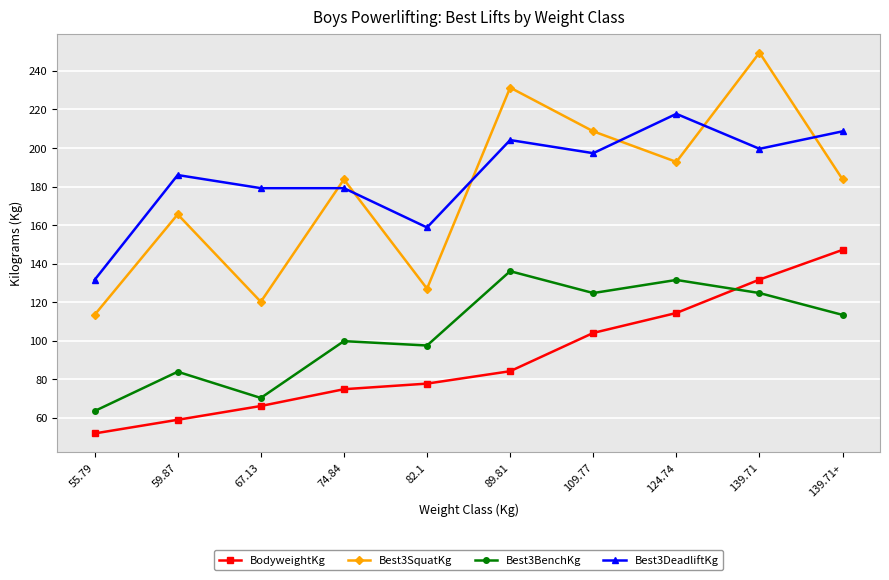

What is the difference between the second highest and second lowest values in the Best3BenchKg series?

61.2